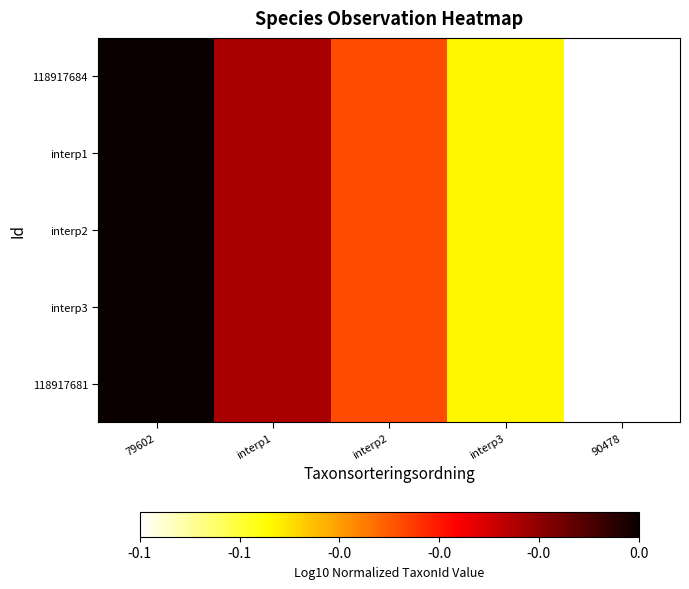

At how many categories does at least one series exceed 0?

1